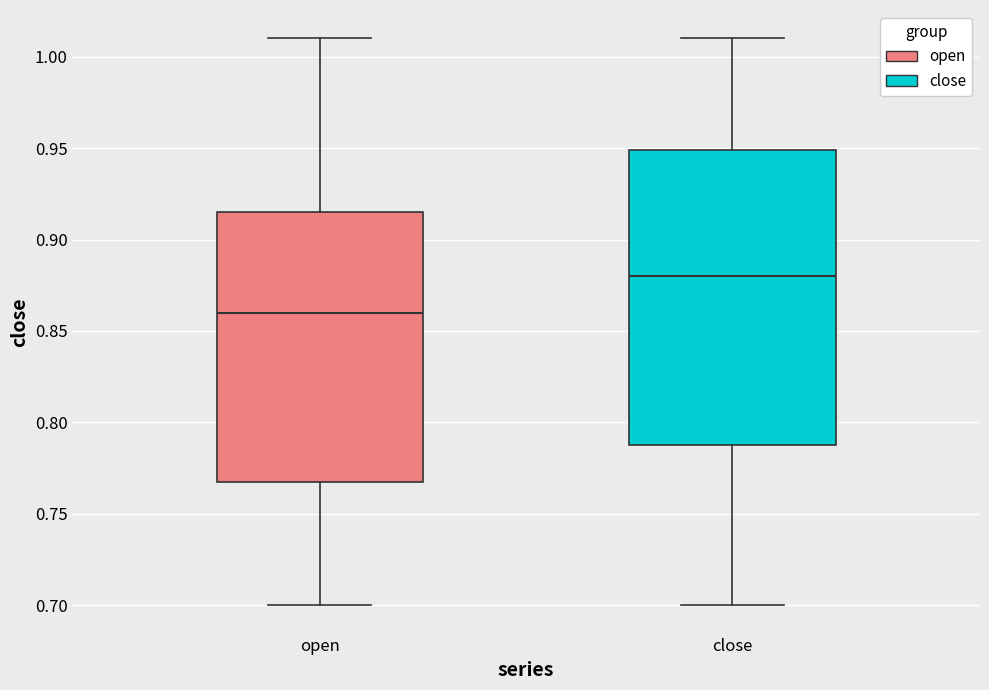

Where does the median line of the box for open sit on the y-axis? The values are not printed on the chart, so give them approximately, as read against the axis.

0.860